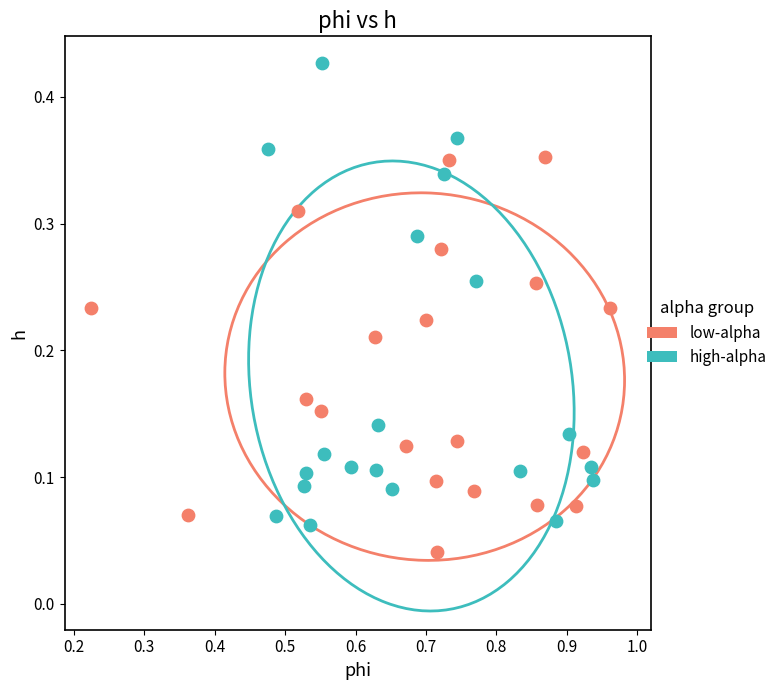

Which series reaches the minimum Y coordinate?

low-alpha